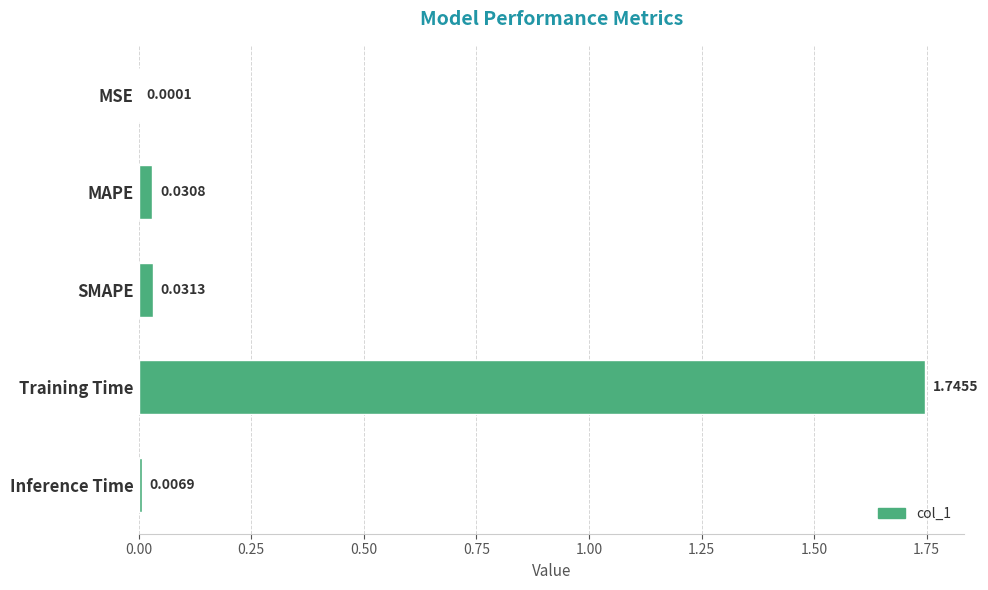

Where is the data nearest to the value 0?

MSE